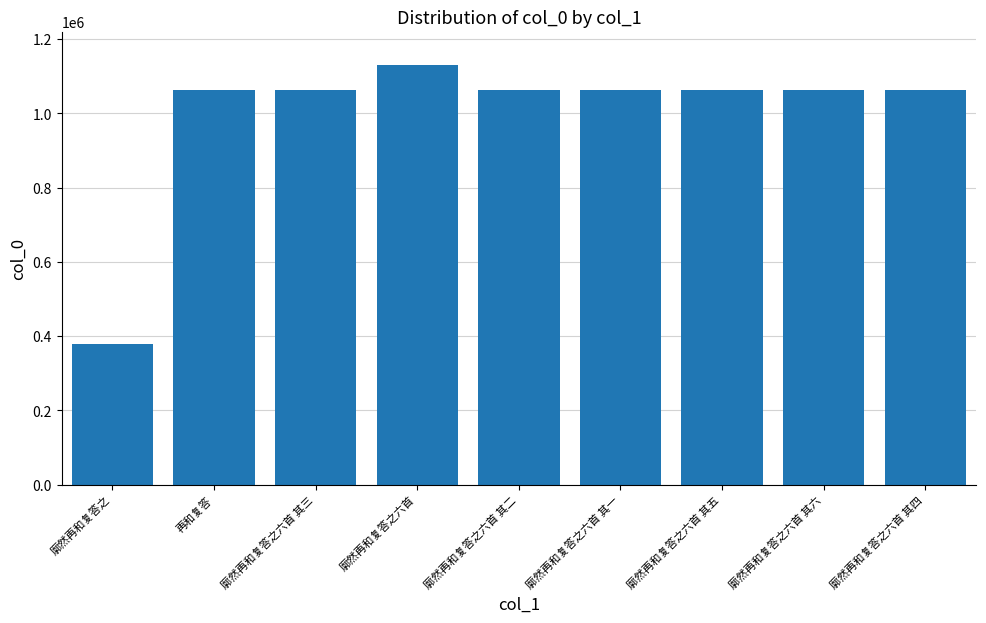

What is the difference between the values at 廓然再和复答之六首 and 廓然再和复答之六首 其三?

65936